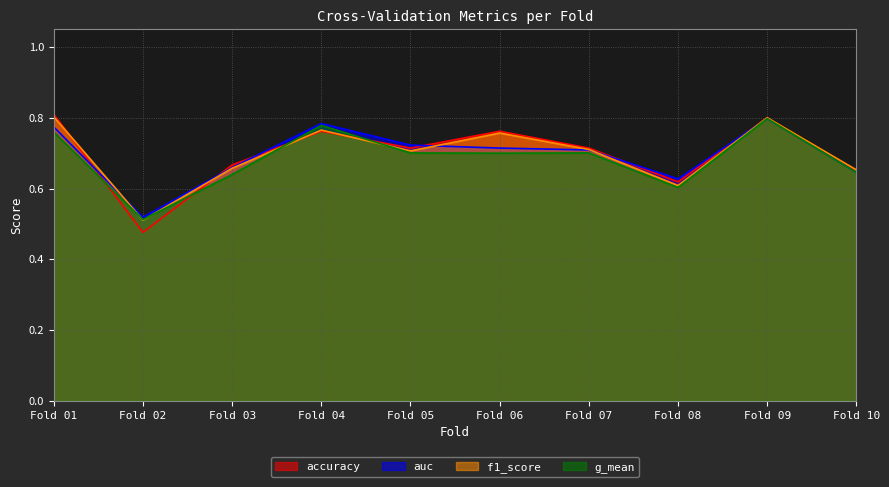

At how many categories does at least one series exceed 0?

10